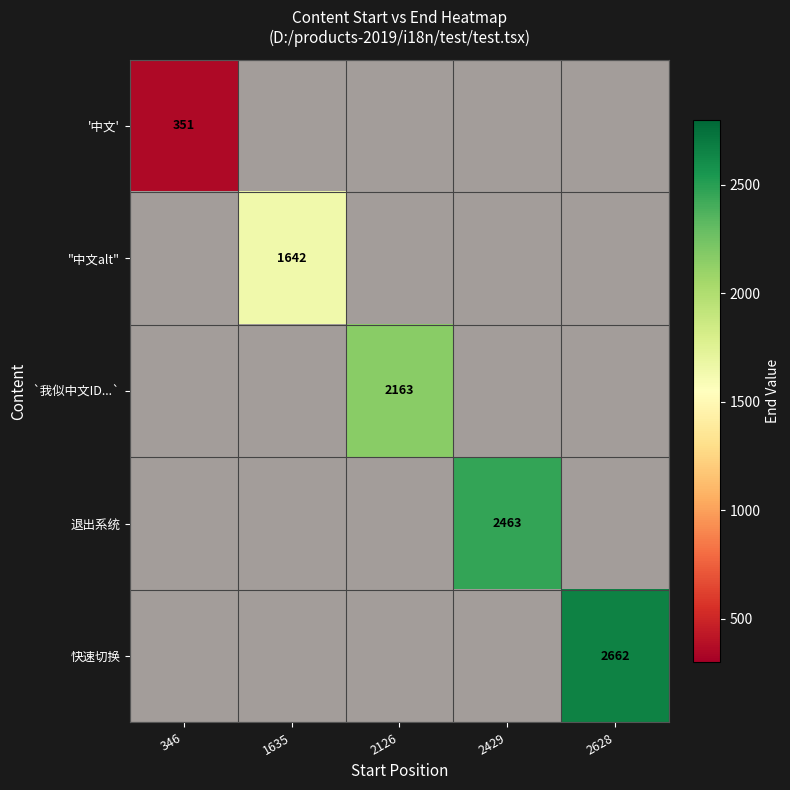

Which category has the highest value in the '中文' series?

346